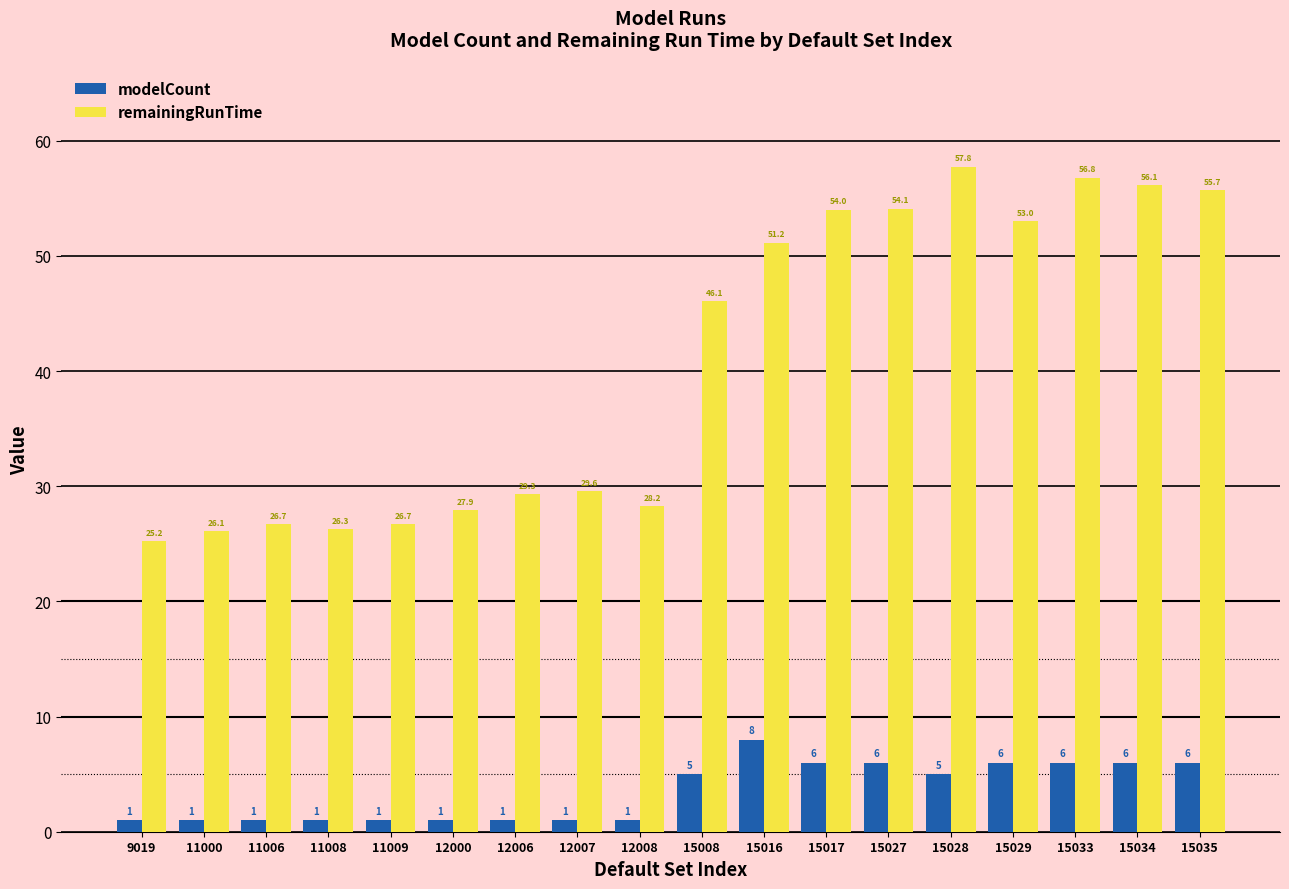

What is the maximum value shown in the chart?

57.8